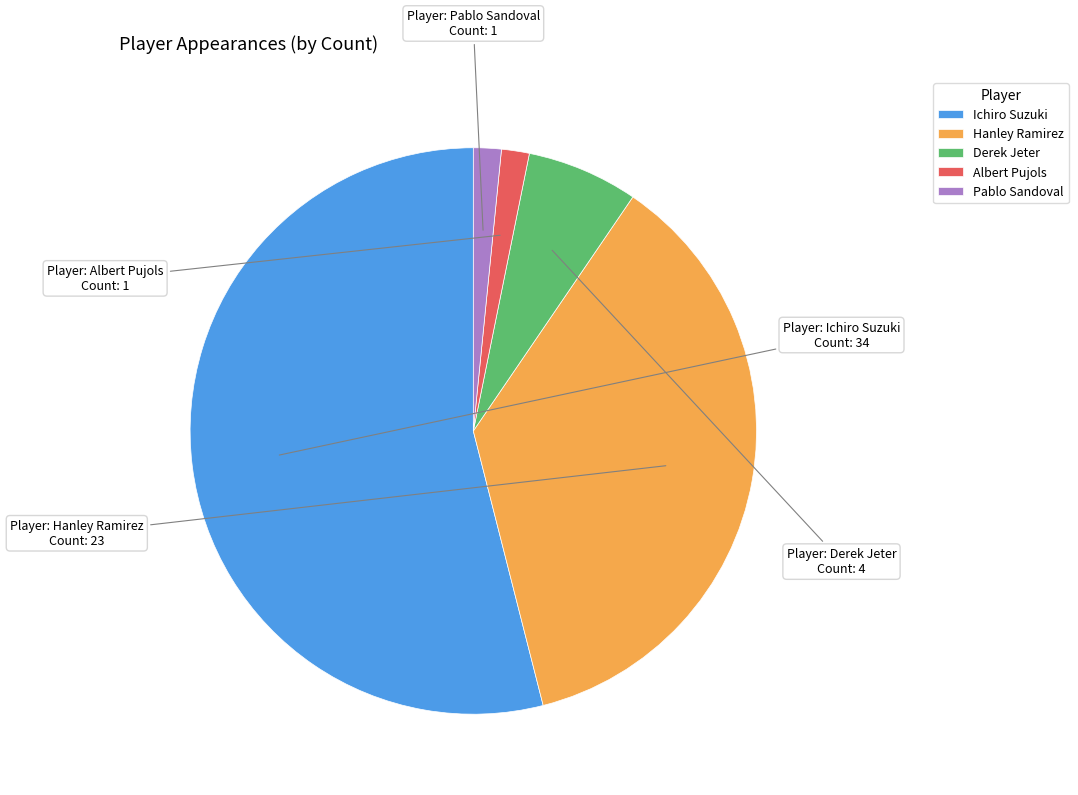

Combined, do Derek Jeter and Hanley Ramirez account for over 50%?

No